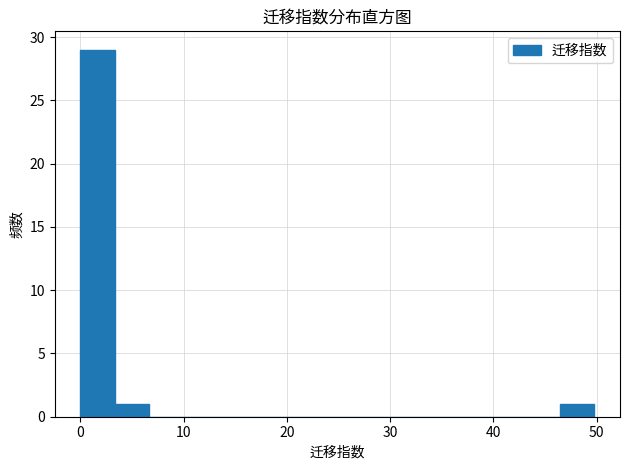

Around what value on the x-axis is the tallest bar? Give the approximate position of its centre, as read against the axis.

2